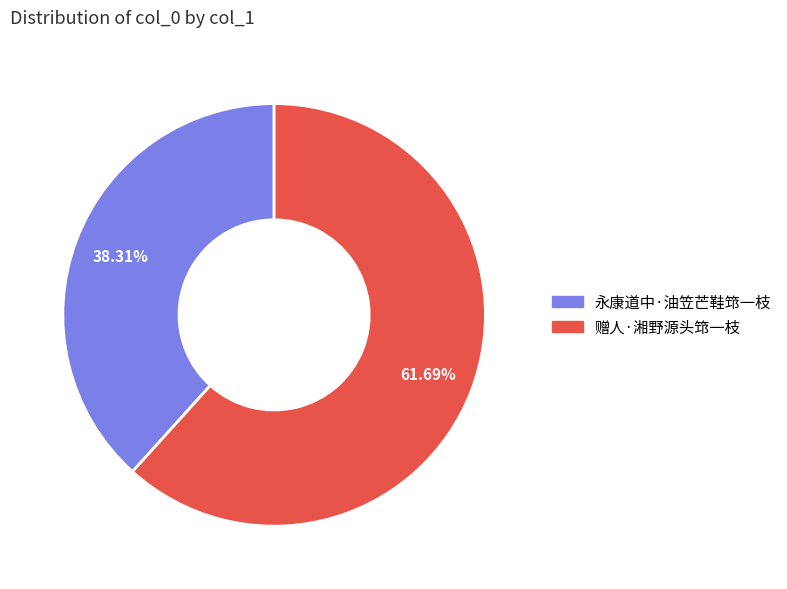

How many segments does this pie chart have?

2